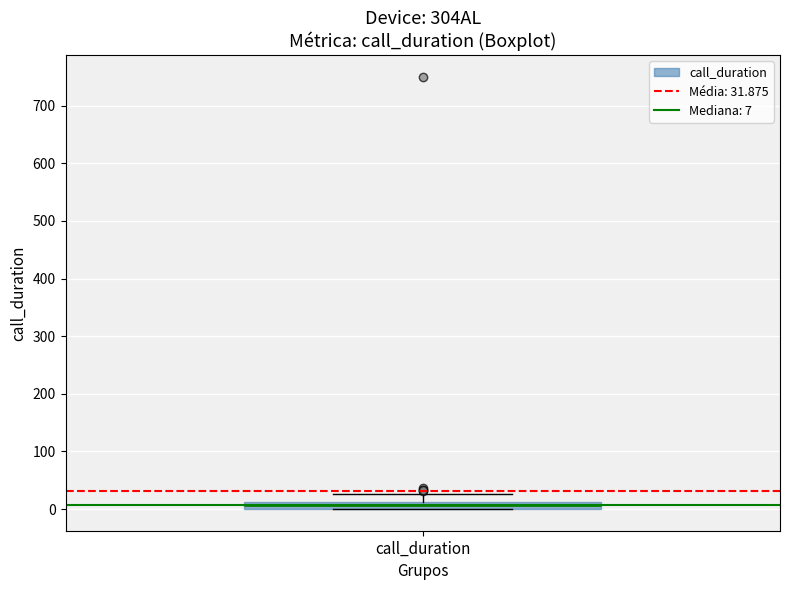

Where is the lower edge of the box for call_duration on the y-axis? The values are not printed on the chart, so give them approximately, as read against the axis.

0